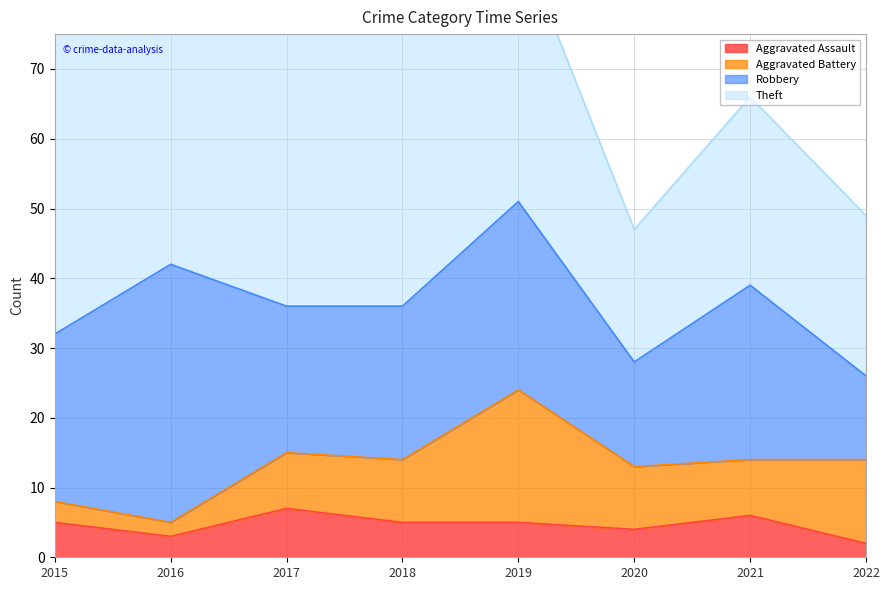

At which label does Aggravated Assault first exceed 5?

2017